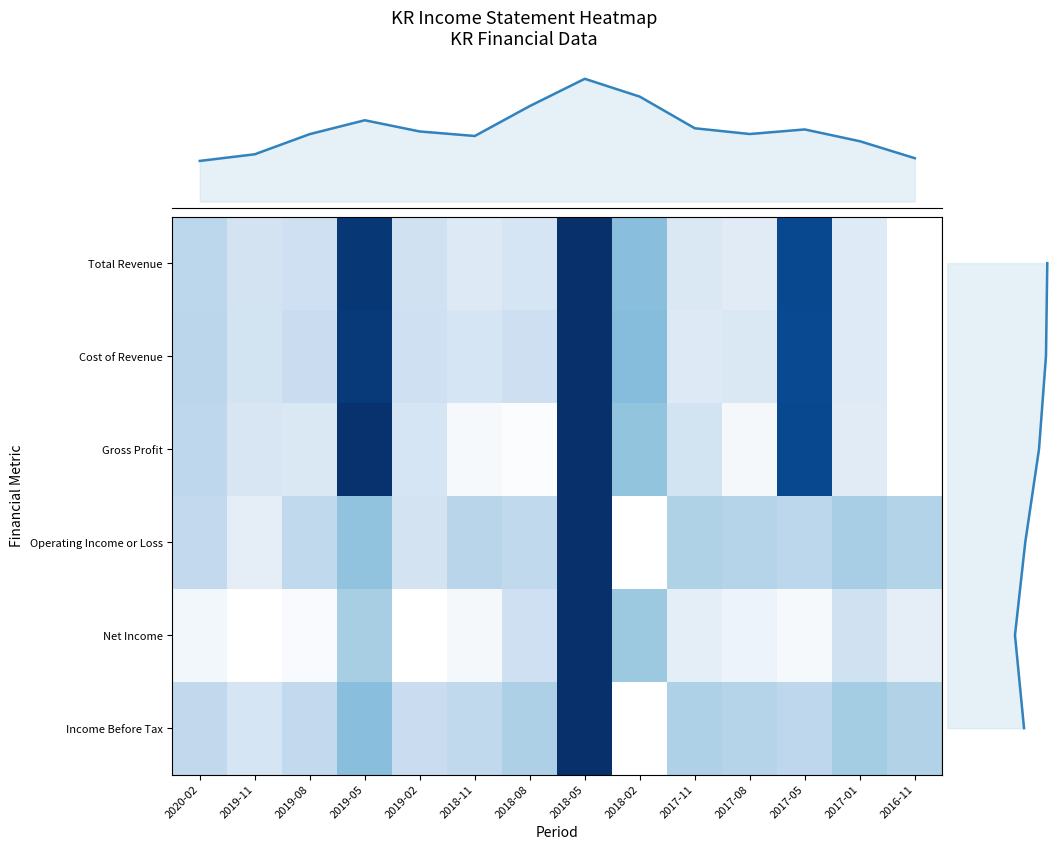

What is the difference between the maximum and minimum values in the Cost of Revenue series?

1.0